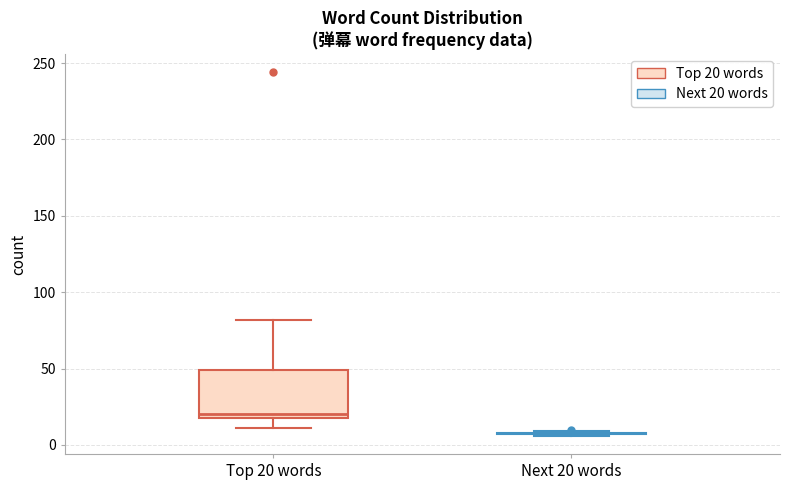

Reading left to right, read every box against the y-axis: the position of its median line, the range the box covers, and the ends of its whiskers. The values are not printed on the chart, so give them approximately, as read against the axis.

Top 20 words: median 20 (just above the box's lower edge), box 20 to 50, whiskers 10 to 80
Next 20 words: box collapsed to a line at 10, whiskers 5 to 10